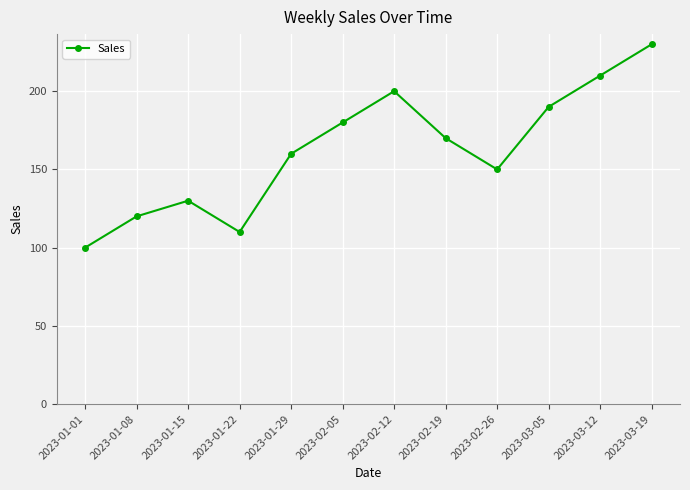

What is the greatest value displayed?

230